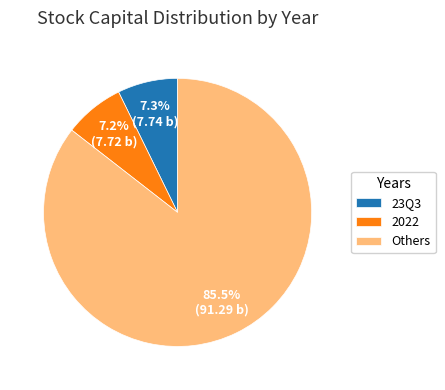

Which slice is the largest?

Others